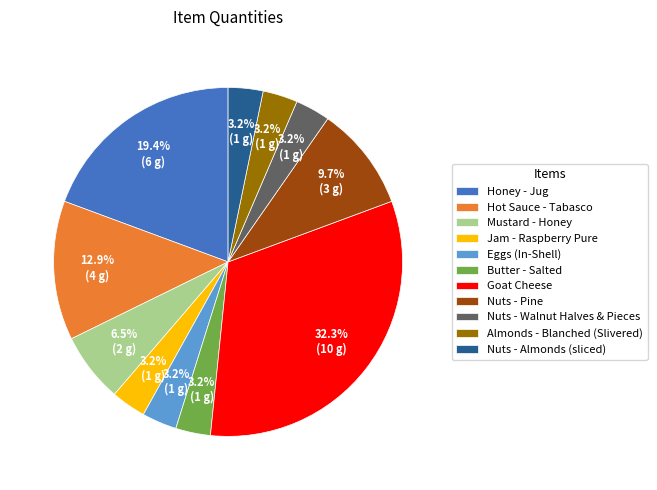

Is the sum of Jam - Raspberry Pure and Mustard - Honey greater than half?

No